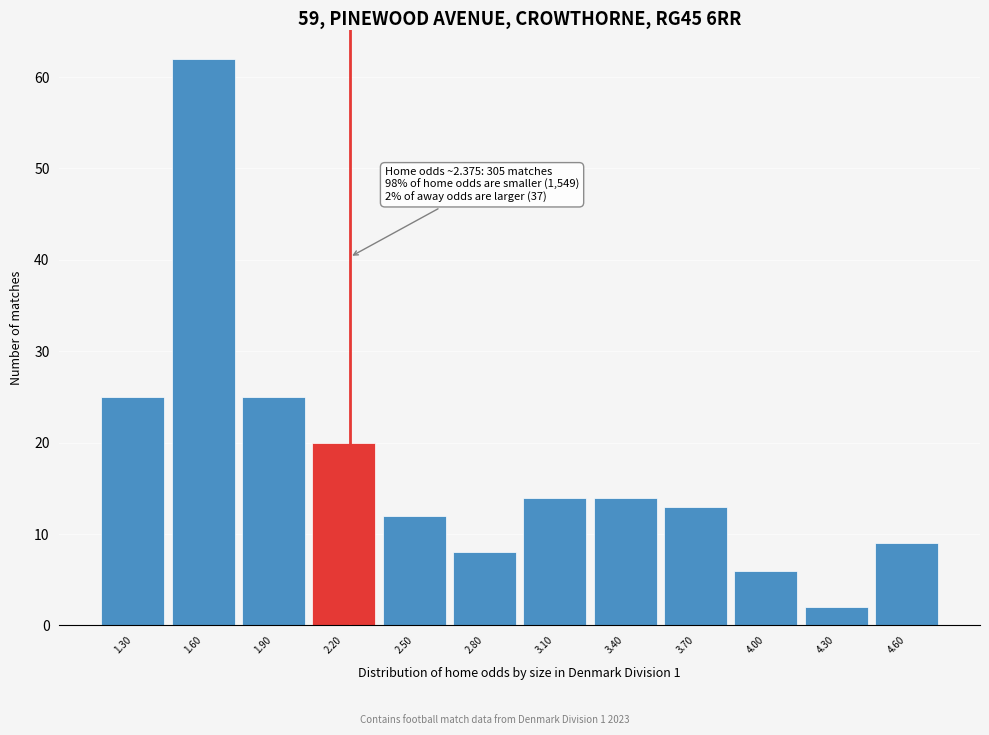

Reading left to right, extract all data points from this chart.

1.30=25	1.60=62	1.90=25	2.20=20	2.50=12	2.80=8	3.10=14	3.40=14	3.70=13	4.00=6	4.30=2	4.60=9